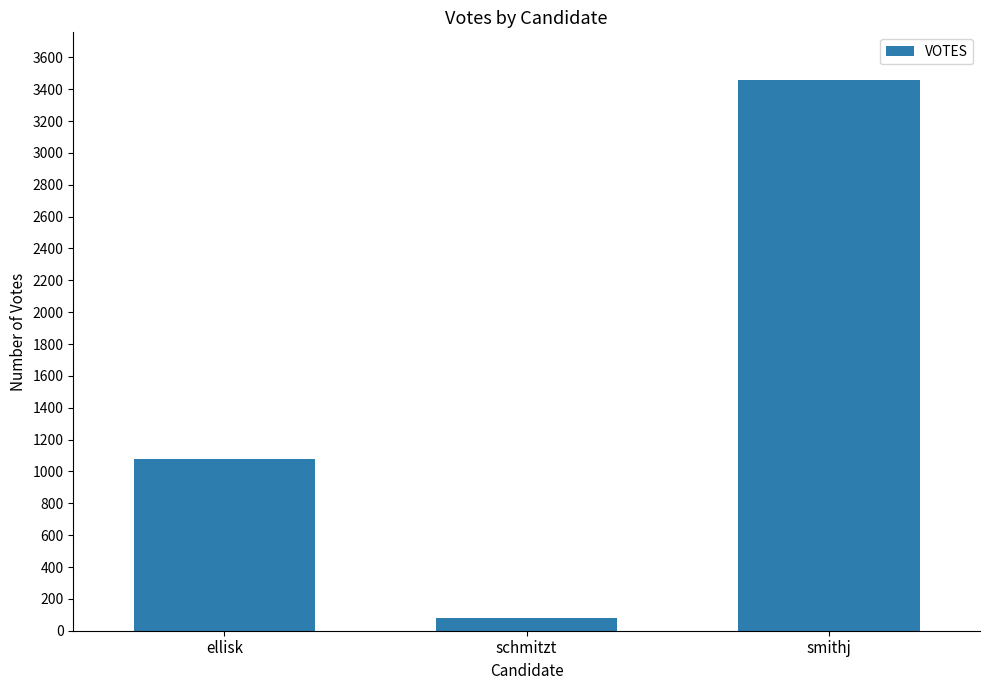

What is the greatest value displayed?

3457